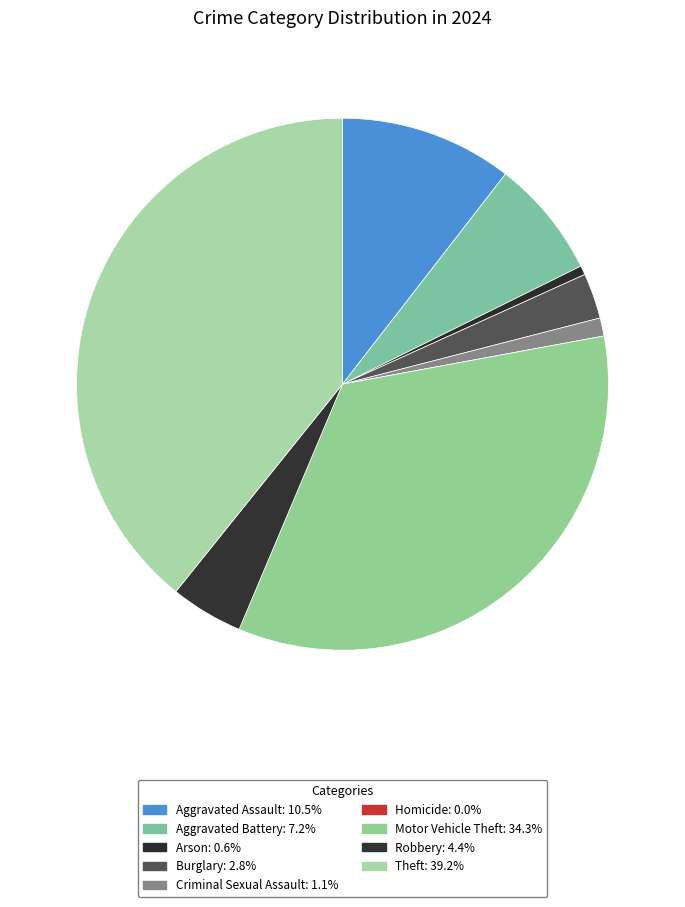

What percentage is NOT represented by Aggravated Battery?

92.8%